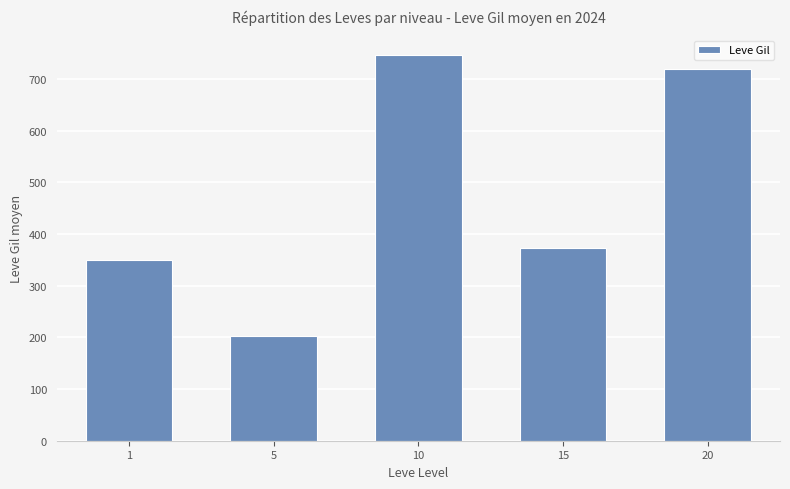

The chart shows a value of 349.8 at 1. True or false?

True